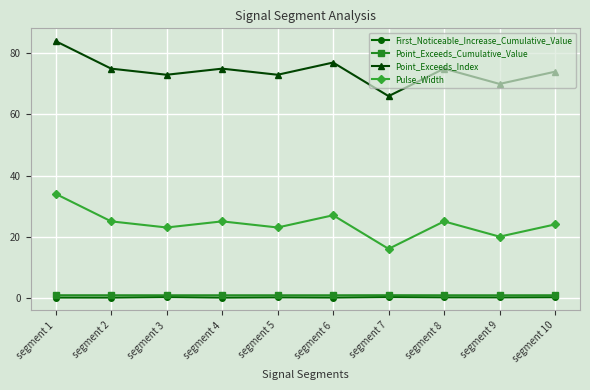

At which category does Point_Exceeds_Index reach its first local valley?

segment 3